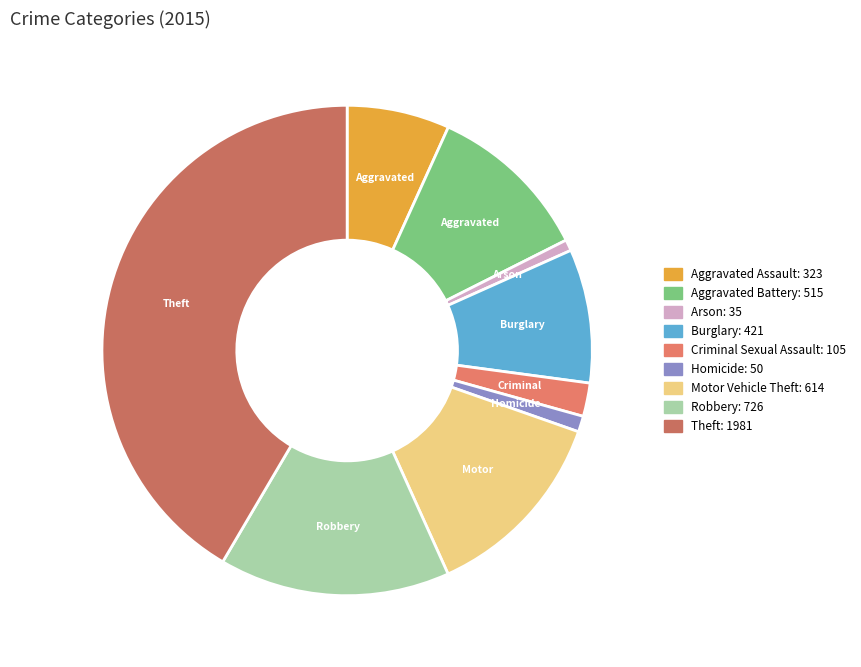

Which category has the biggest portion of the pie?

Theft